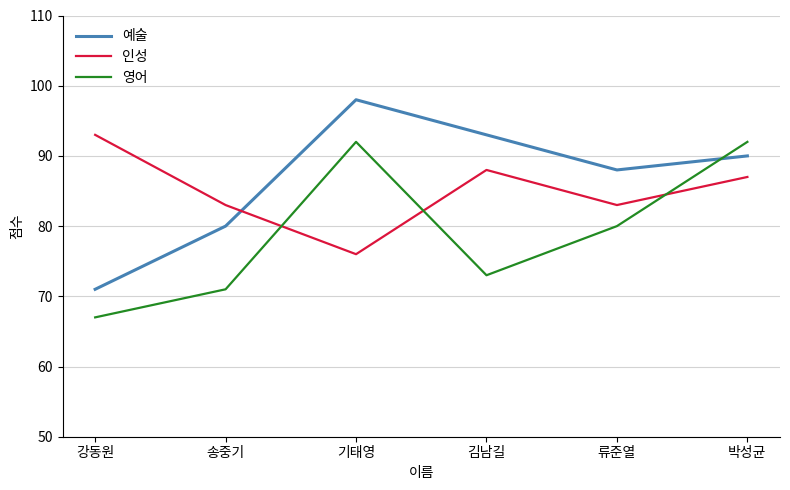

What position from the left is 송중기?

2